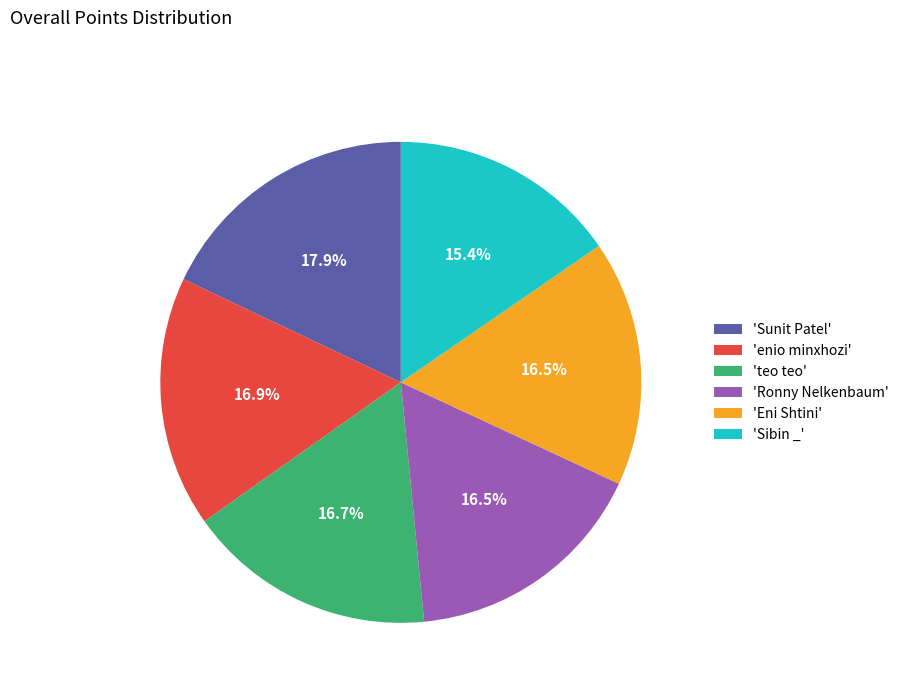

To the nearest percent, what is the average slice percentage?

17%